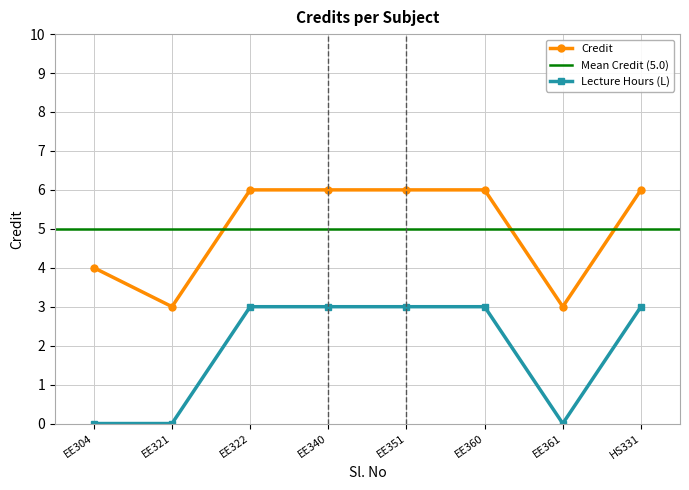

True or false: Lecture Hours (L) has a value of 1 at EE304.

False